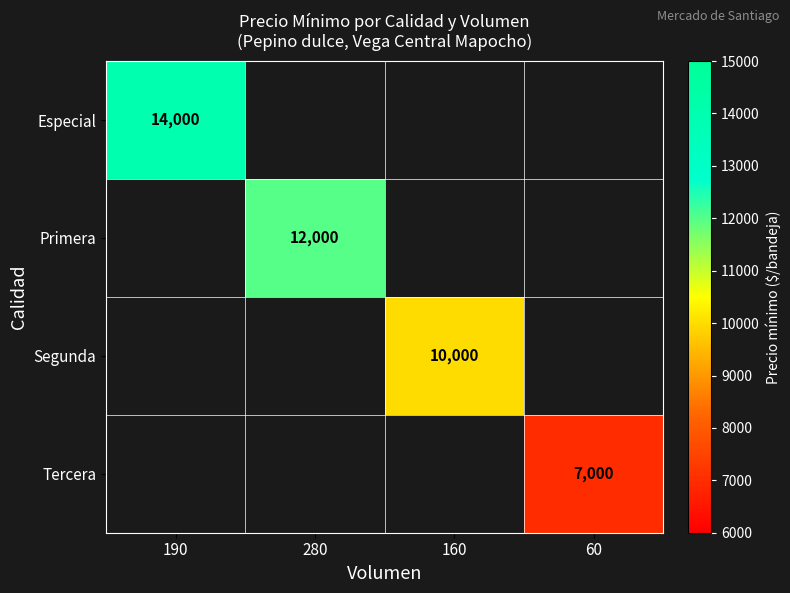

Is it true that Especial equals 7914 at 190?

False